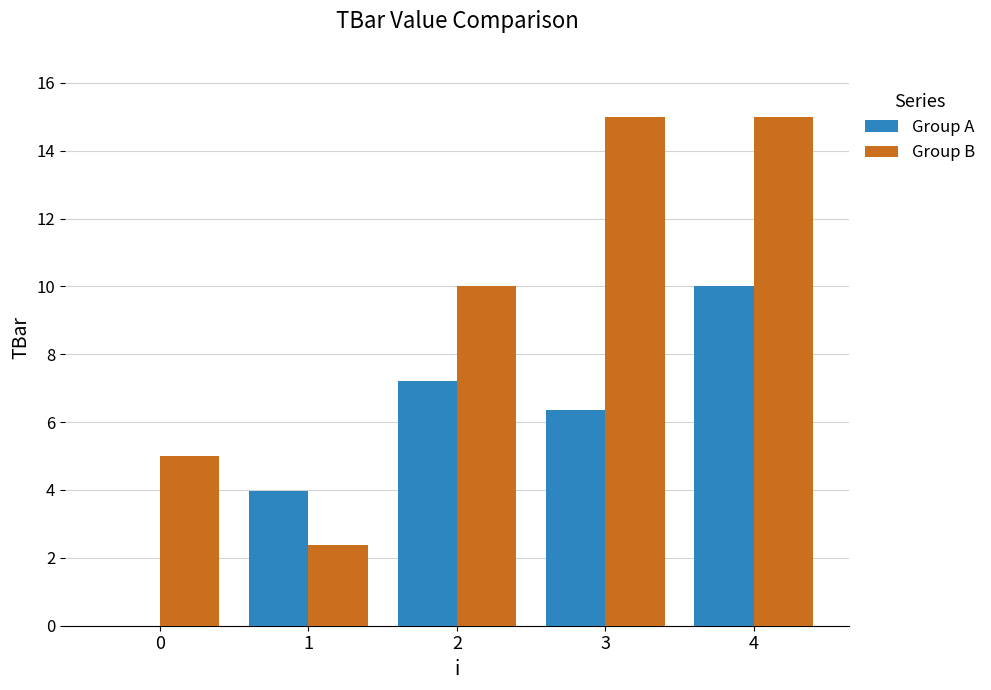

How many groups of bars are there?

5